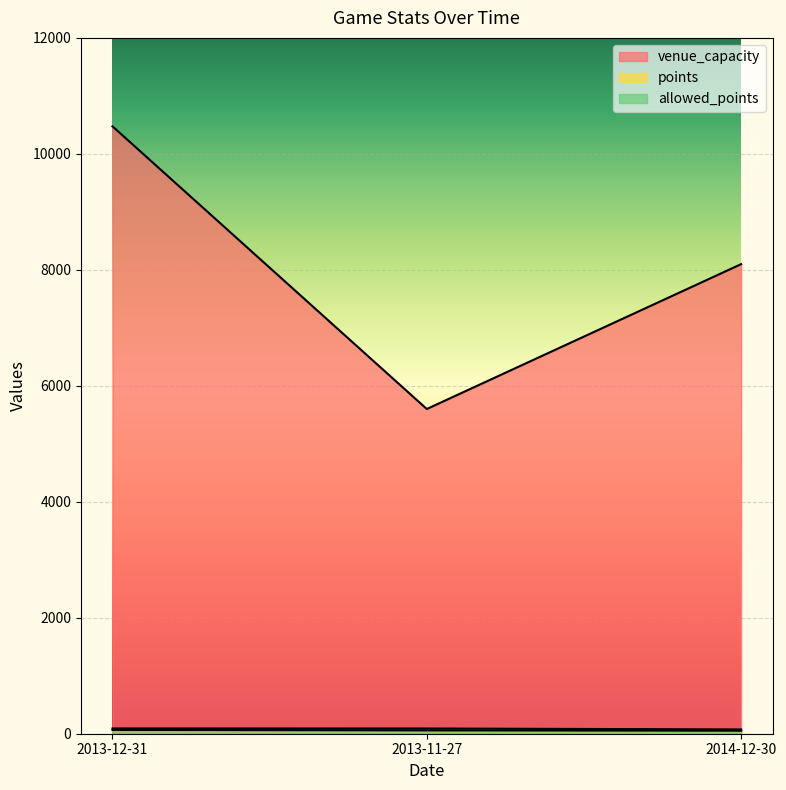

At how many categories does at least one series exceed 5349?

3